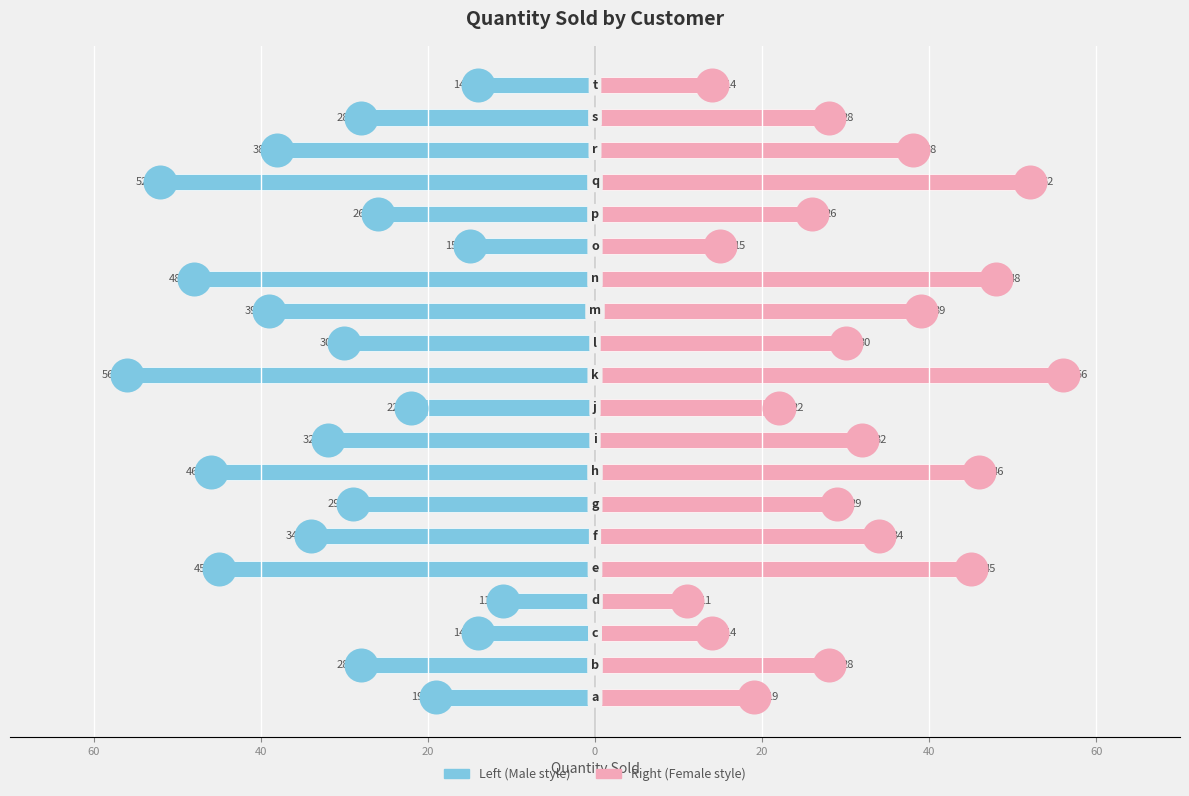

Which series has the largest total across all categories?

Quantity (Right)